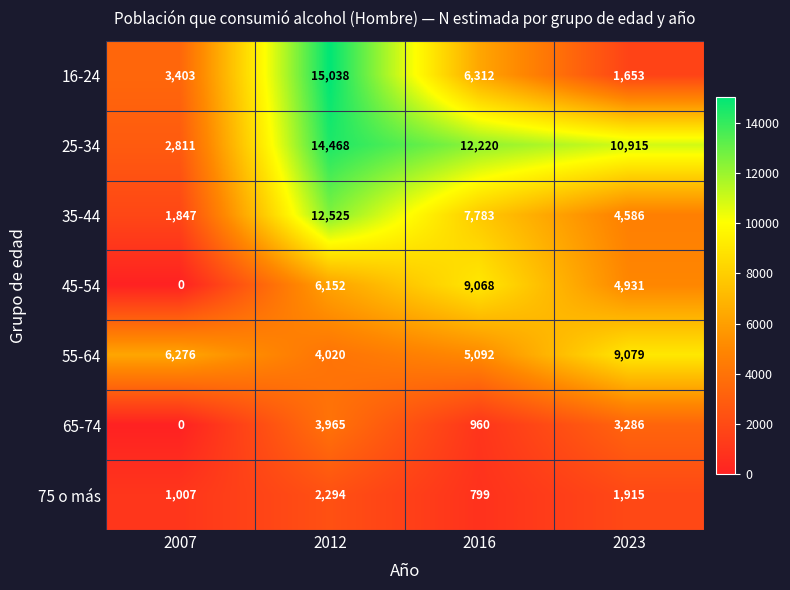

True or false: 65-74 has a value of 1356 at 2016.

False